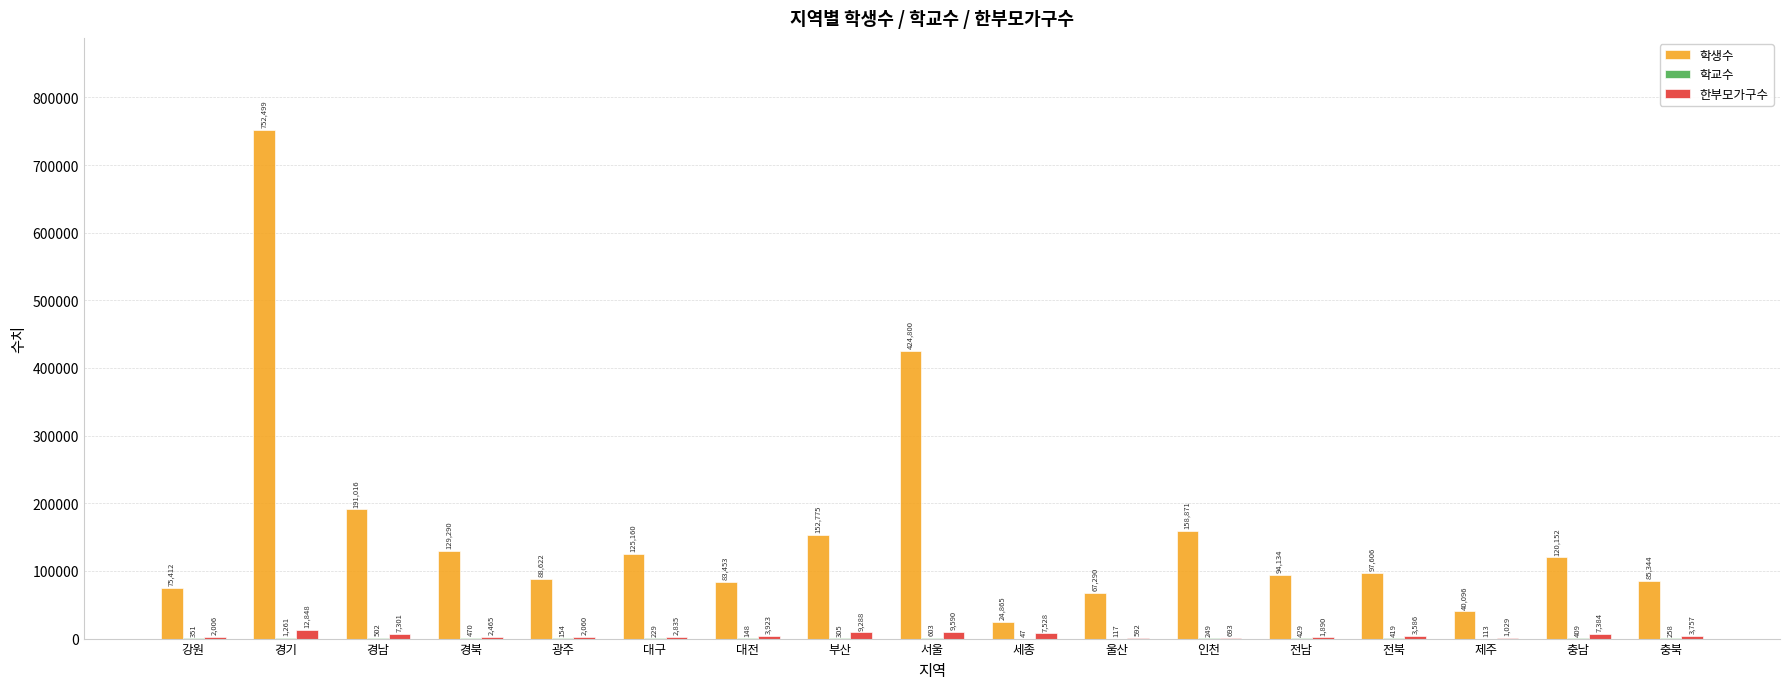

How many series are shown in this chart?

3